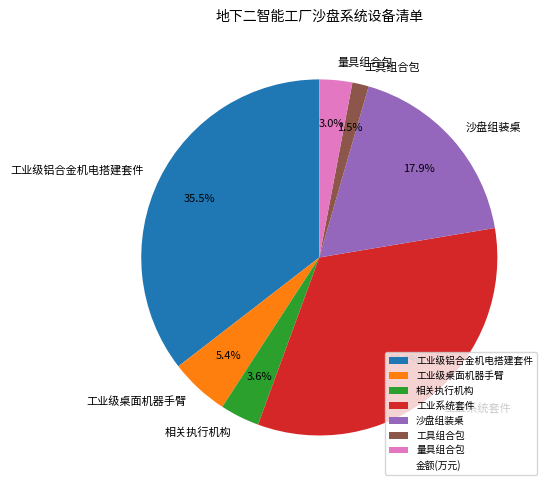

What percentage is the 量具组合包 slice, to the nearest percent?

3%